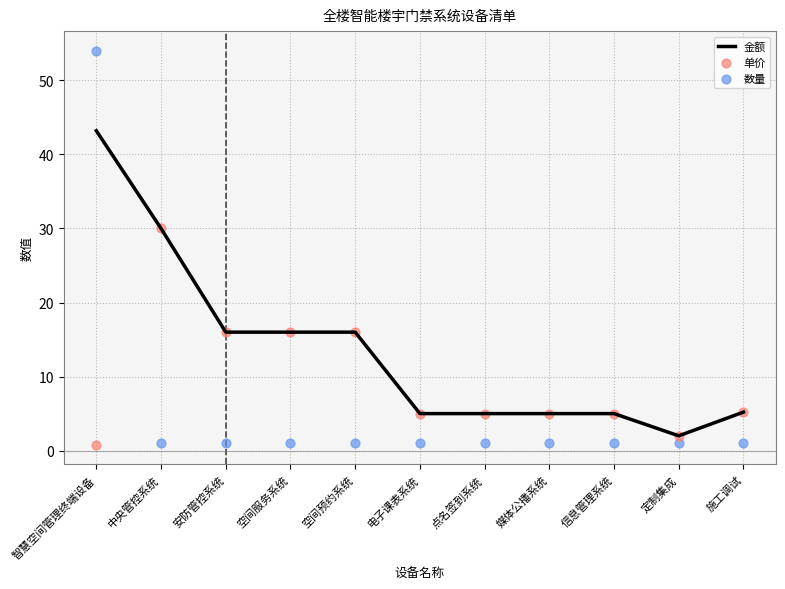

Is the value of 单价 at 空间服务系统 greater than the value of 数量 at 信息管理系统?

Yes